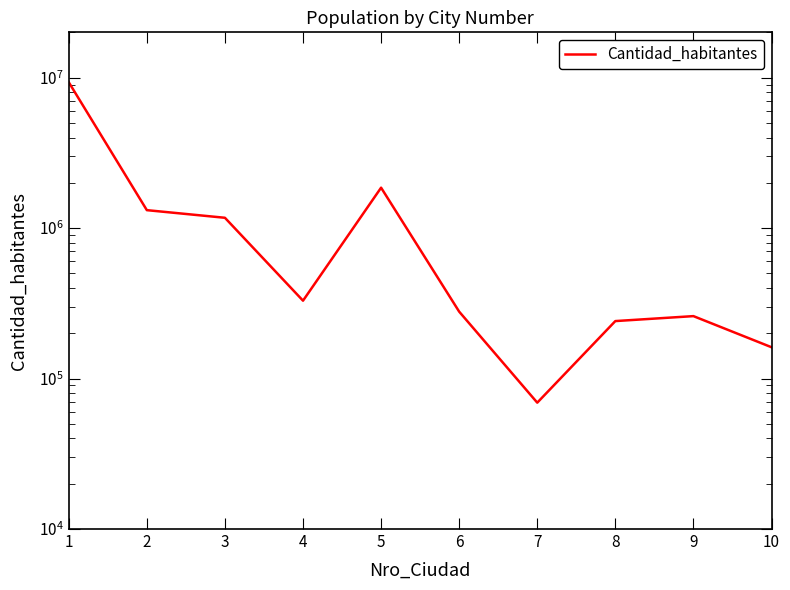

Count the number of data series in this chart.

1